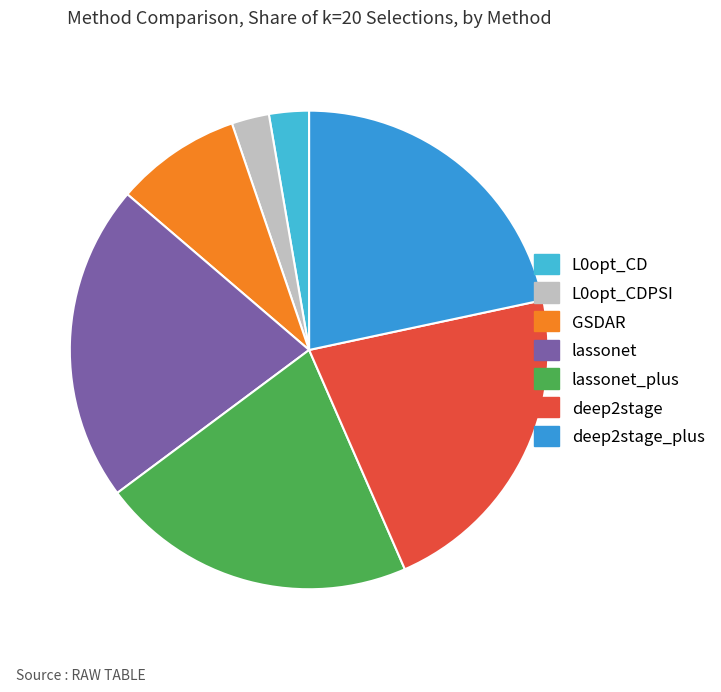

What is the total percentage of deep2stage and lassonet_plus?

43.1%